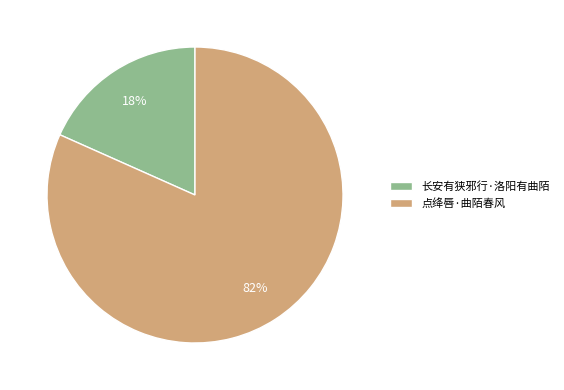

To the nearest percent, what is the combined percentage of 长安有狭邪行·洛阳有曲陌 and 点绛唇·曲陌春风?

100%